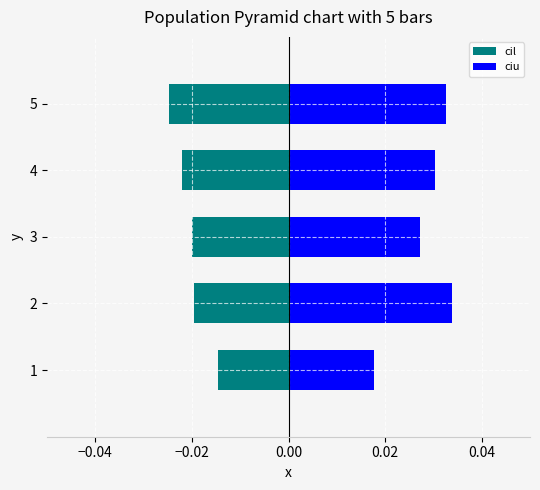

What is the difference between the highest and lowest values at 4?

0.1